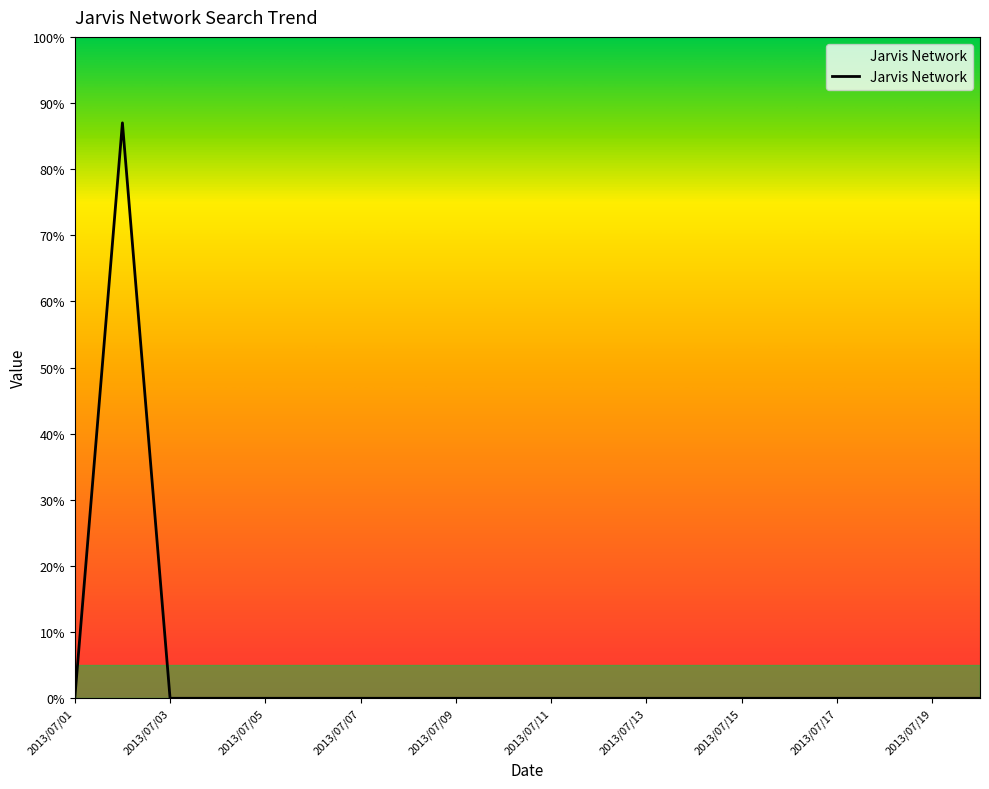

What is the maximum value shown in the chart?

87